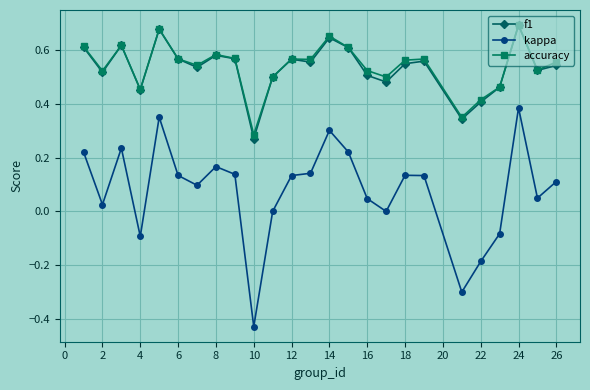

Count the number of data series in this chart.

3